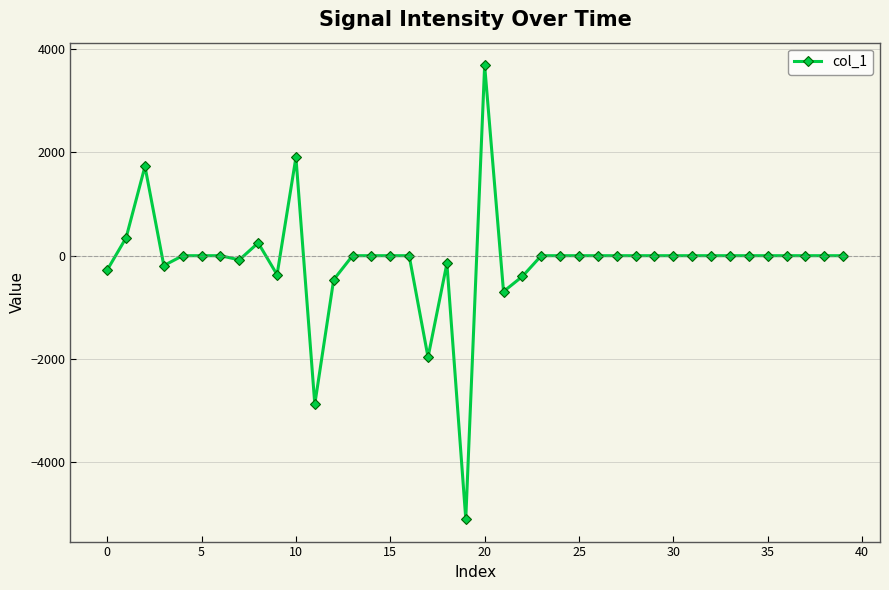

What is the smallest value displayed?

-5093.6